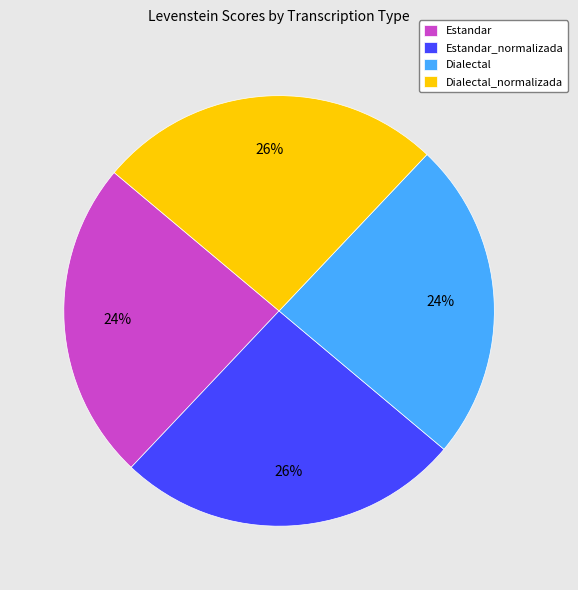

Do Dialectal_normalizada and Estandar_normalizada together represent more than half of the pie?

Yes